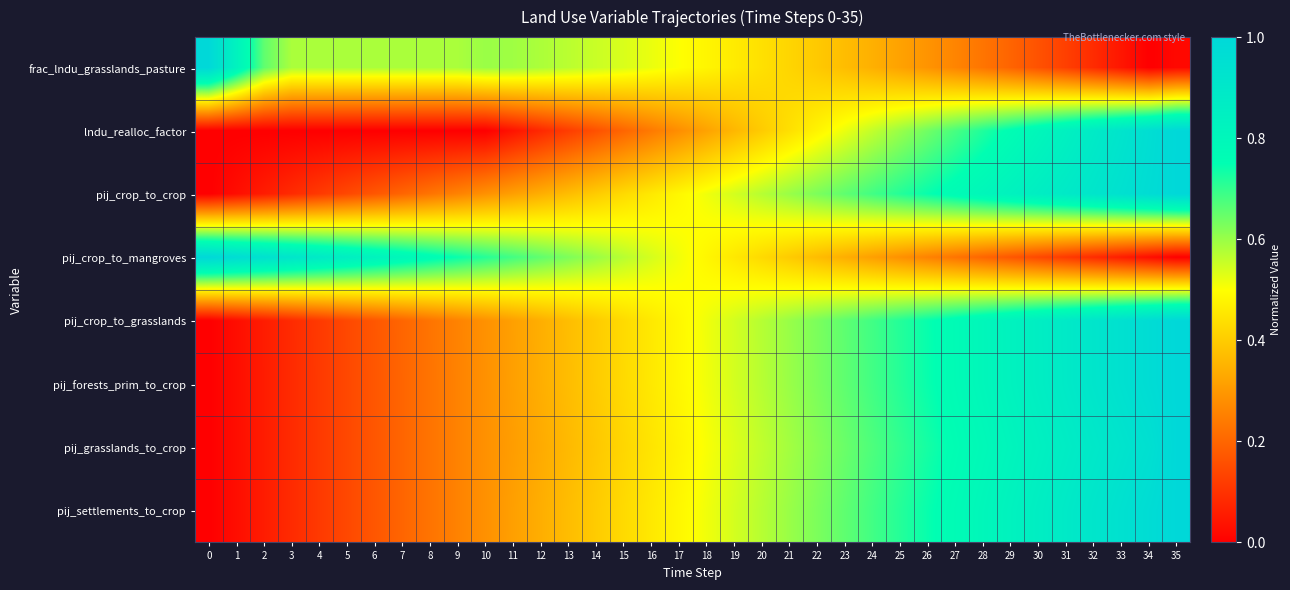

Between 22 and 24, which is larger?

22